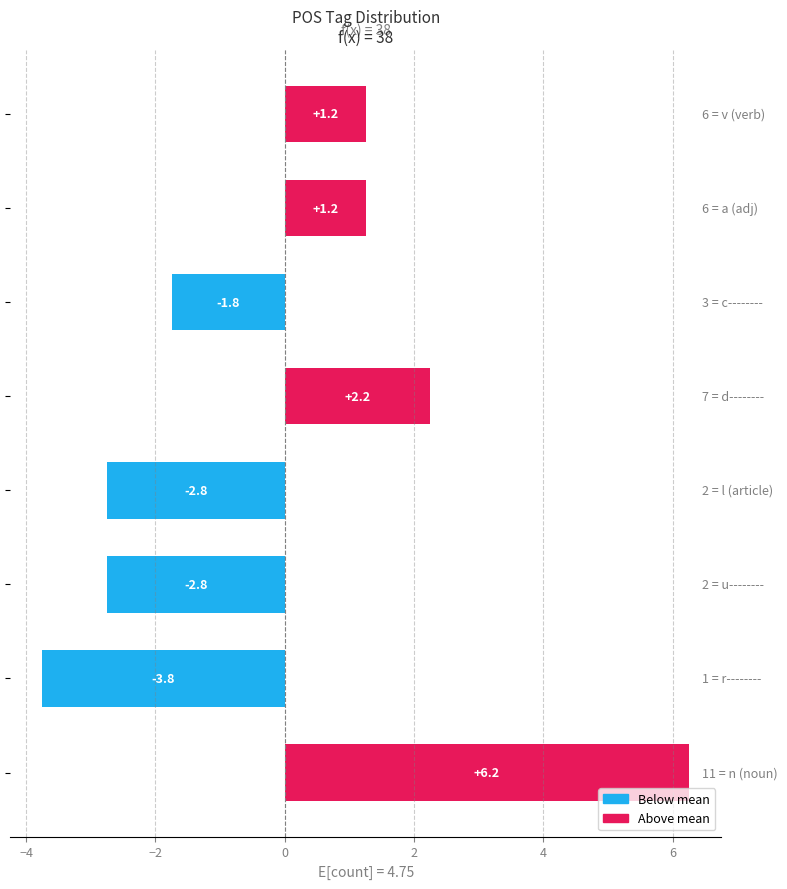

What is the difference between the maximum and second lowest values?

9.0